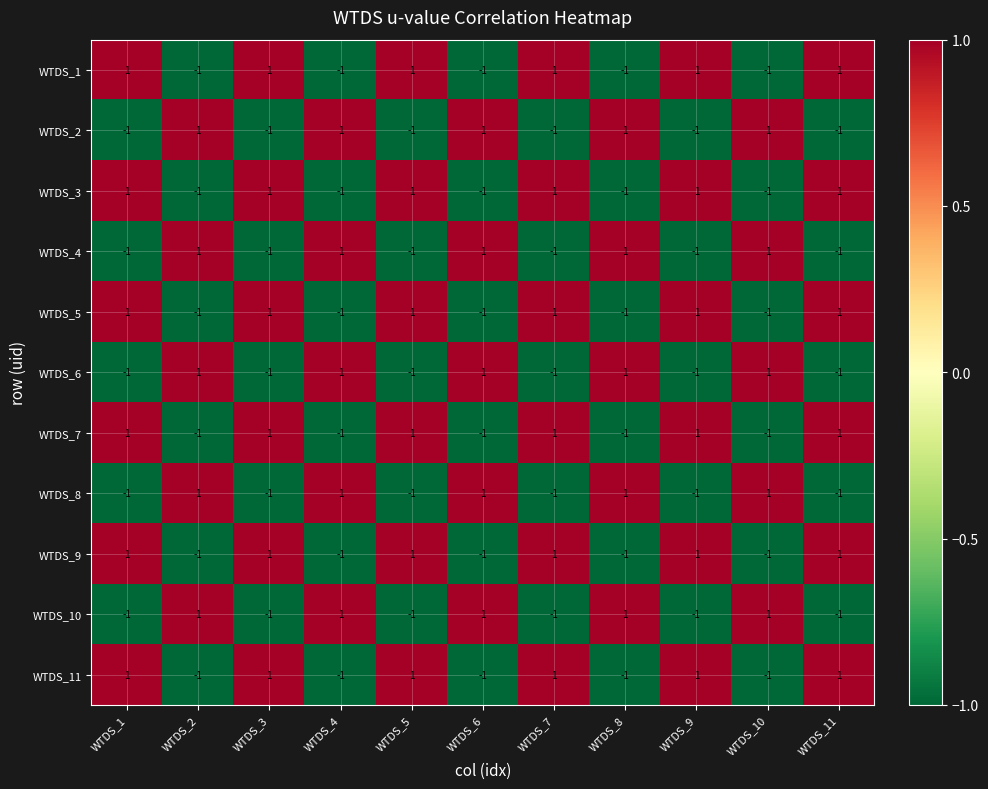

Count the WTDS_2 values in the range -1 to 1.

11